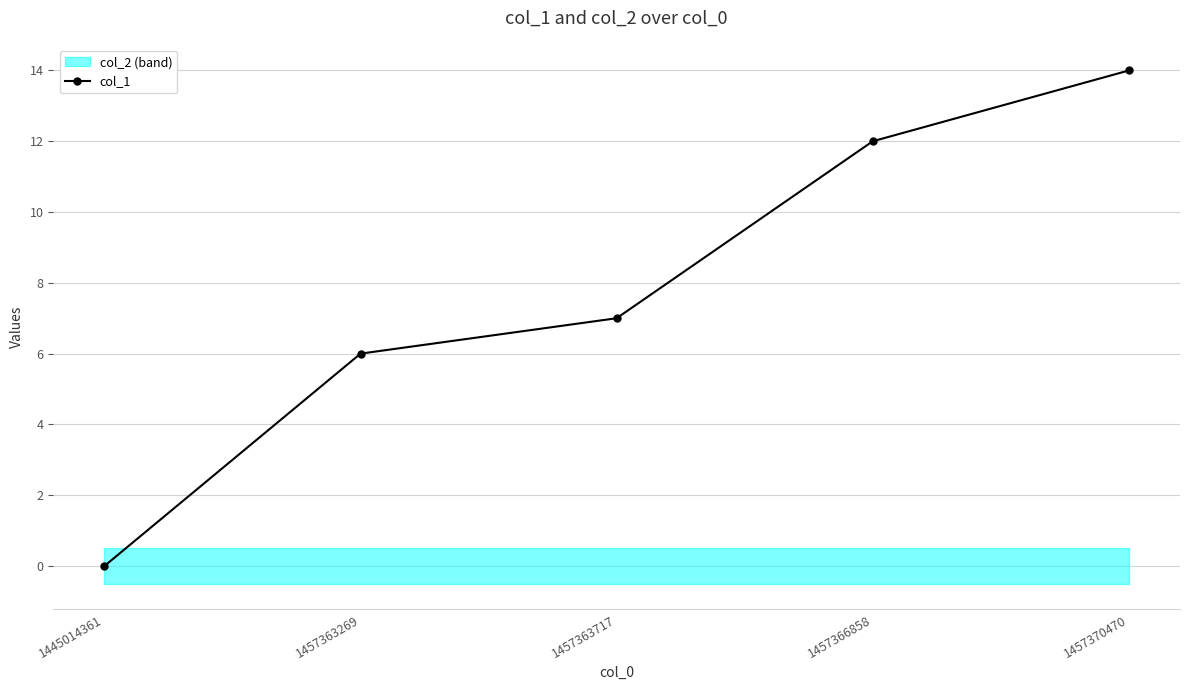

What is the maximum value shown in the chart?

14